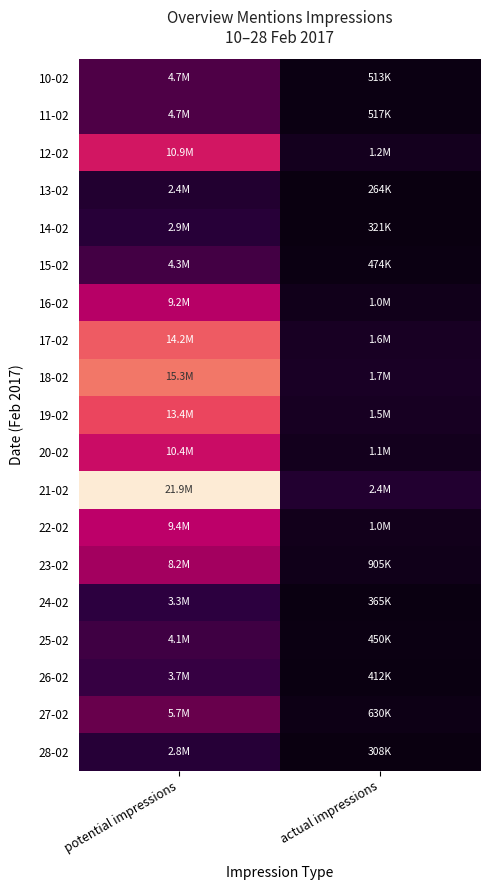

Reading left to right, extract all data points from this chart.

10-02: potential impressions=4659539	actual impressions=512549
11-02: potential impressions=4696738	actual impressions=516641
12-02: potential impressions=10913393	actual impressions=1200473
13-02: potential impressions=2401712	actual impressions=264188
14-02: potential impressions=2917532	actual impressions=320928
15-02: potential impressions=4310922	actual impressions=474201
16-02: potential impressions=9197723	actual impressions=1011749
17-02: potential impressions=14247149	actual impressions=1567186
18-02: potential impressions=15282919	actual impressions=1681121
19-02: potential impressions=13379592	actual impressions=1471755
20-02: potential impressions=10360091	actual impressions=1139610
21-02: potential impressions=21894227	actual impressions=2408364
22-02: potential impressions=9397813	actual impressions=1033759
23-02: potential impressions=8229084	actual impressions=905199
24-02: potential impressions=3317277	actual impressions=364900
25-02: potential impressions=4092717	actual impressions=450198
26-02: potential impressions=3743783	actual impressions=411816
27-02: potential impressions=5727807	actual impressions=630058
28-02: potential impressions=2799145	actual impressions=307905